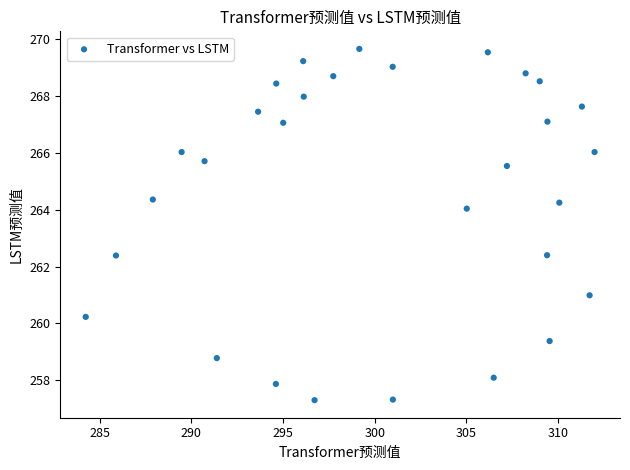

What is the range of X values (max minus min)?

27.8